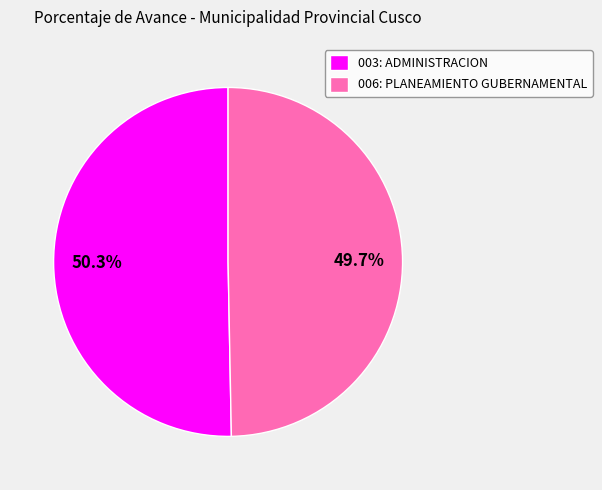

To the nearest percent, what percentage of the pie is 006: PLANEAMIENTO GUBERNAMENTAL?

50%